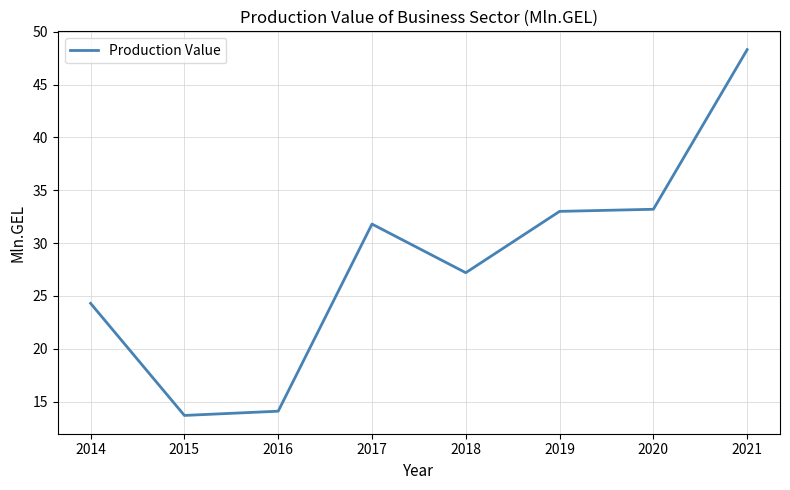

Reading left to right, list all the values displayed in this chart.

2014=24.3	2015=13.7	2016=14.1	2017=31.8	2018=27.2	2019=33.0	2020=33.2	2021=48.3